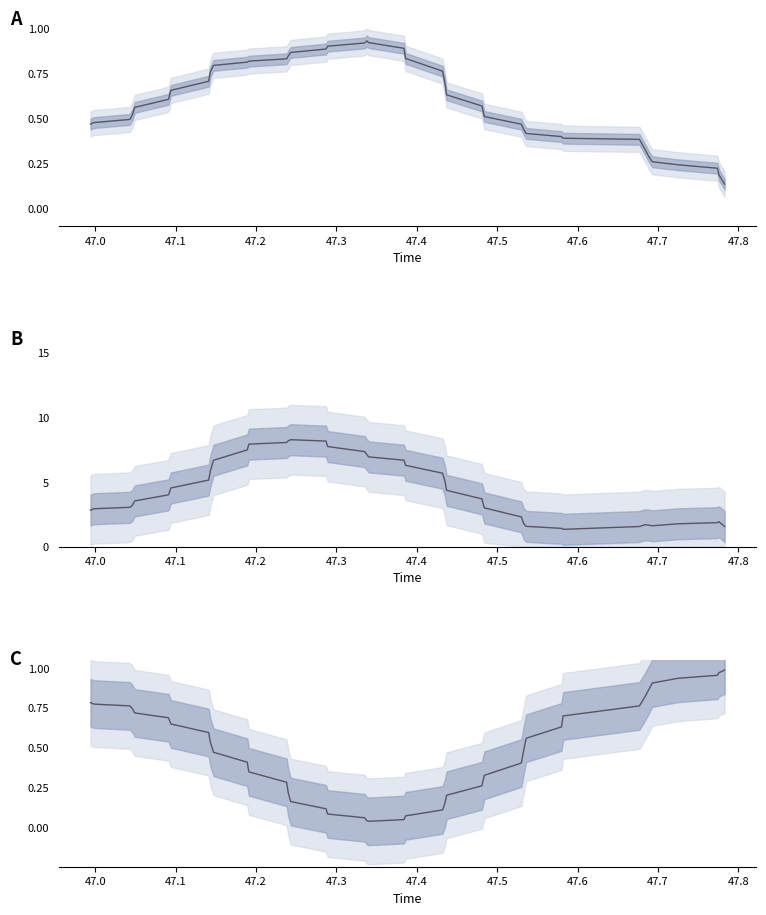

How many intersections are there between Ang_X (normalised) and Ang_Z (normalised)?

2